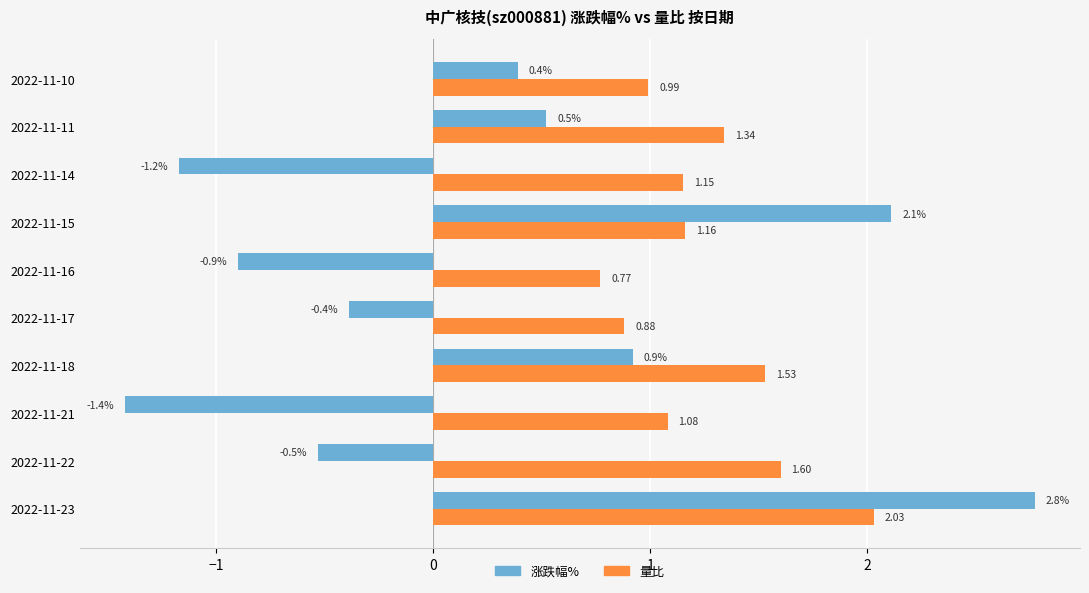

Rank the series by their average value, from lowest to highest.

涨跌幅%, 量比